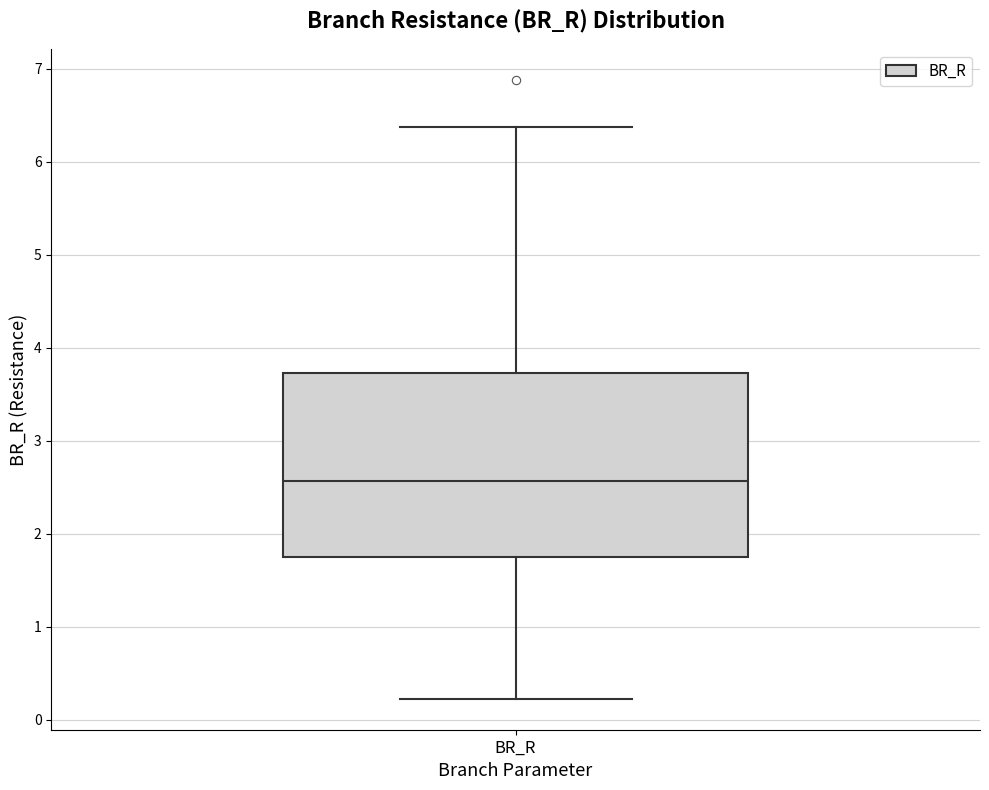

Transcribe this box plot: give where the median line is, the range the box spans, and where the two whiskers end, as read against the y-axis. The values are not printed on the chart, so give them approximately, as read against the axis.

median 2.6, box 1.8 to 3.7, whiskers 0.2 to 6.4